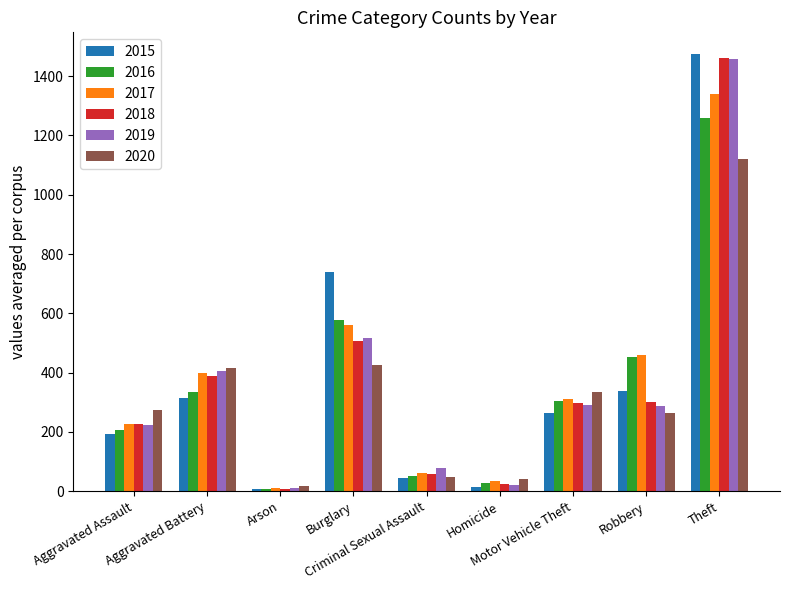

Which series has the largest range (max minus min)?

2015